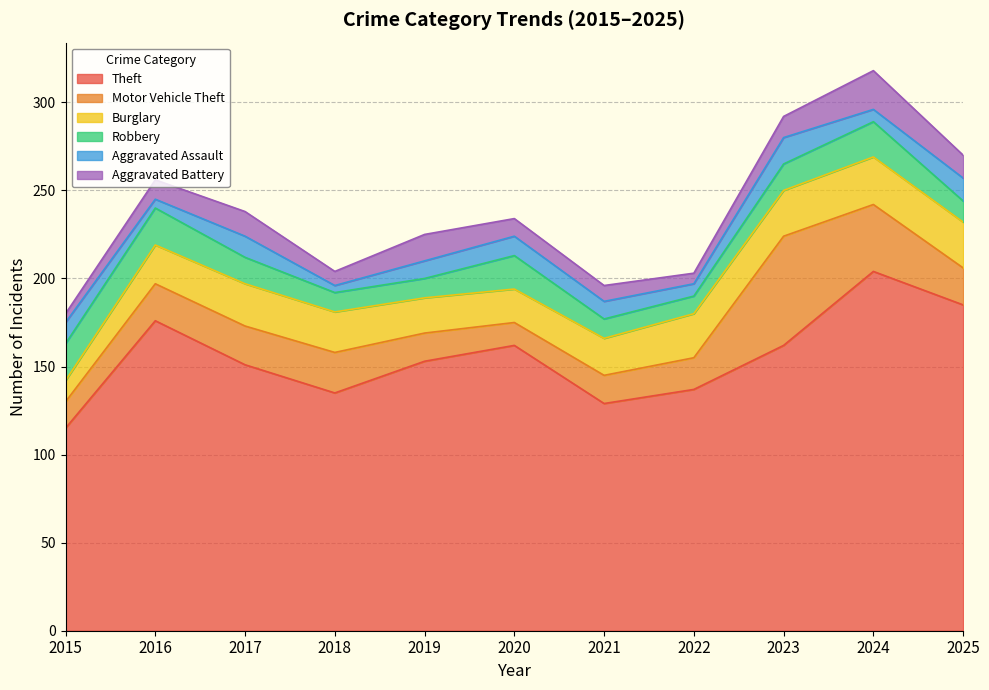

The value of Aggravated Assault at 2017 is 16. True or false?

False